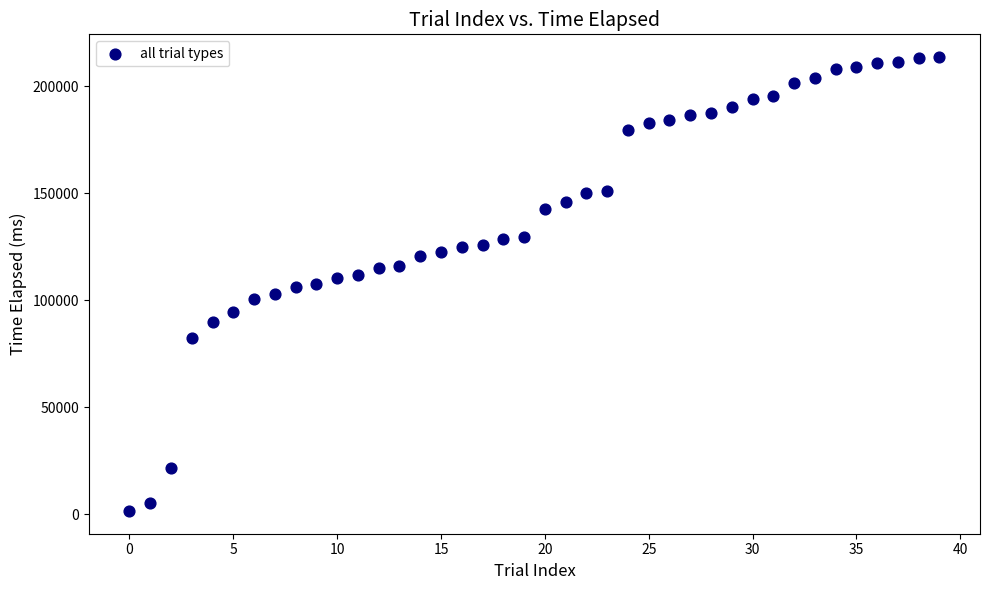

What is the range of Y values (max minus min)?

212194